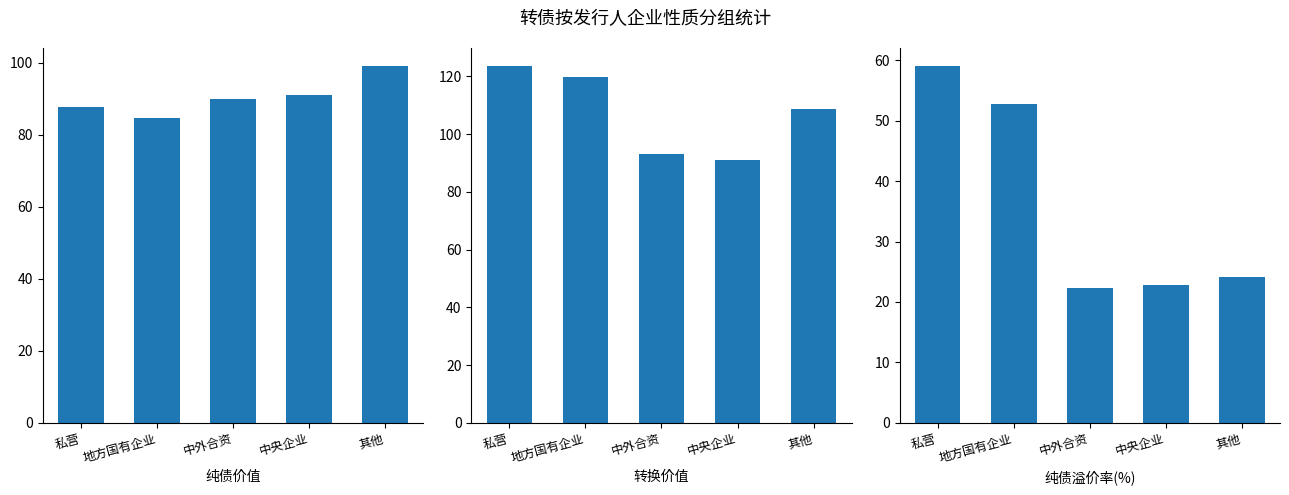

What position from the left is 私营?

1